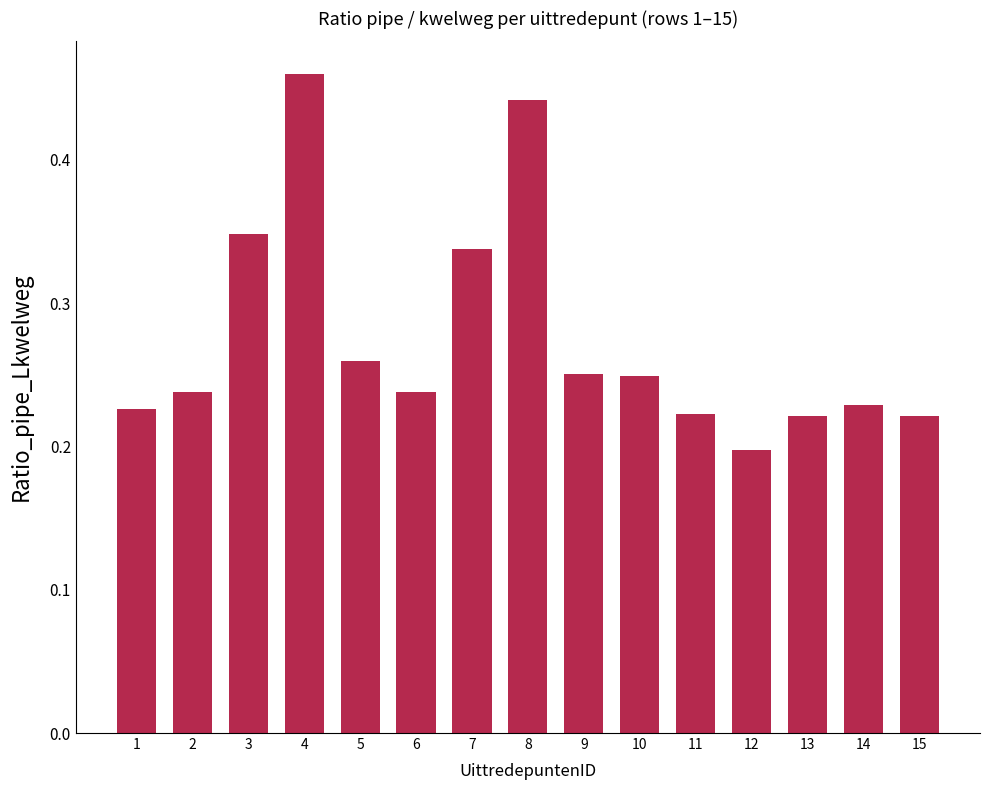

What is the change in value from 3 to 4?

+0.1